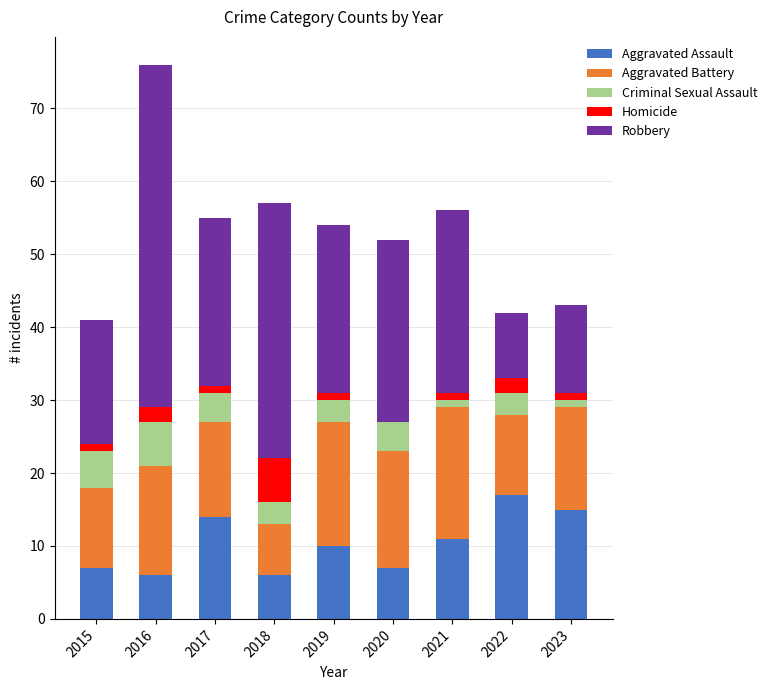

The Aggravated Assault series shows 14 at 2017. True or false?

True